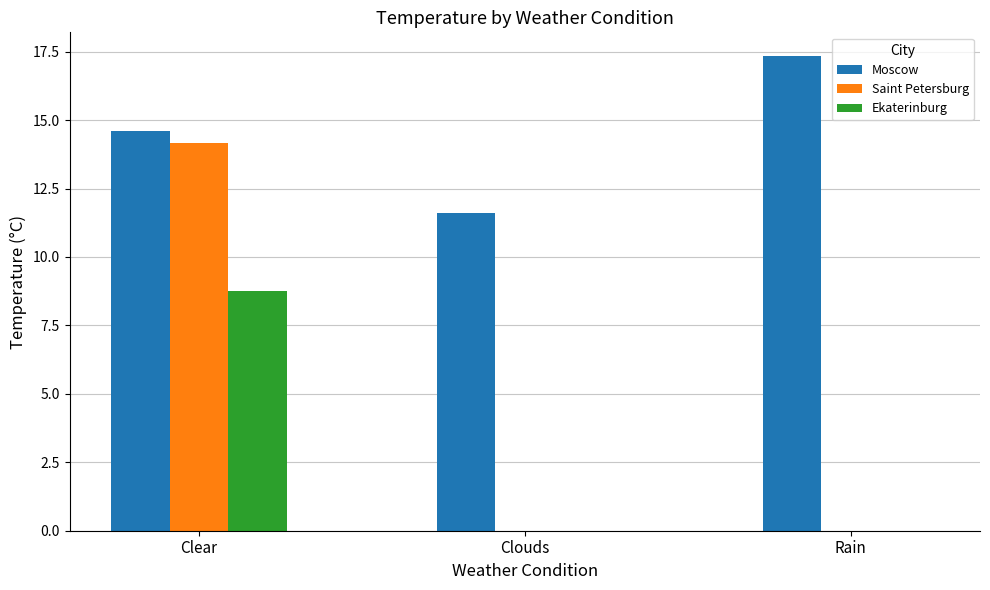

Read the Ekaterinburg value at Clear.

8.8